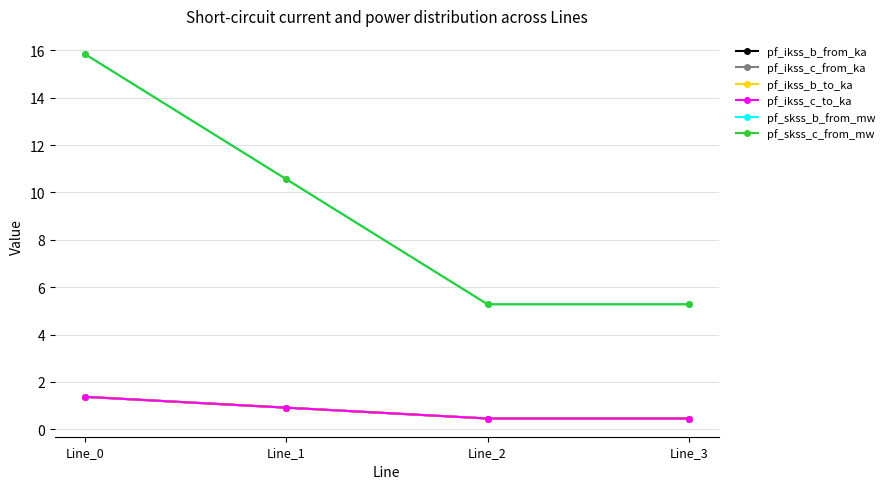

True or false: pf_ikss_b_to_ka and pf_ikss_b_from_ka intersect in this chart.

True